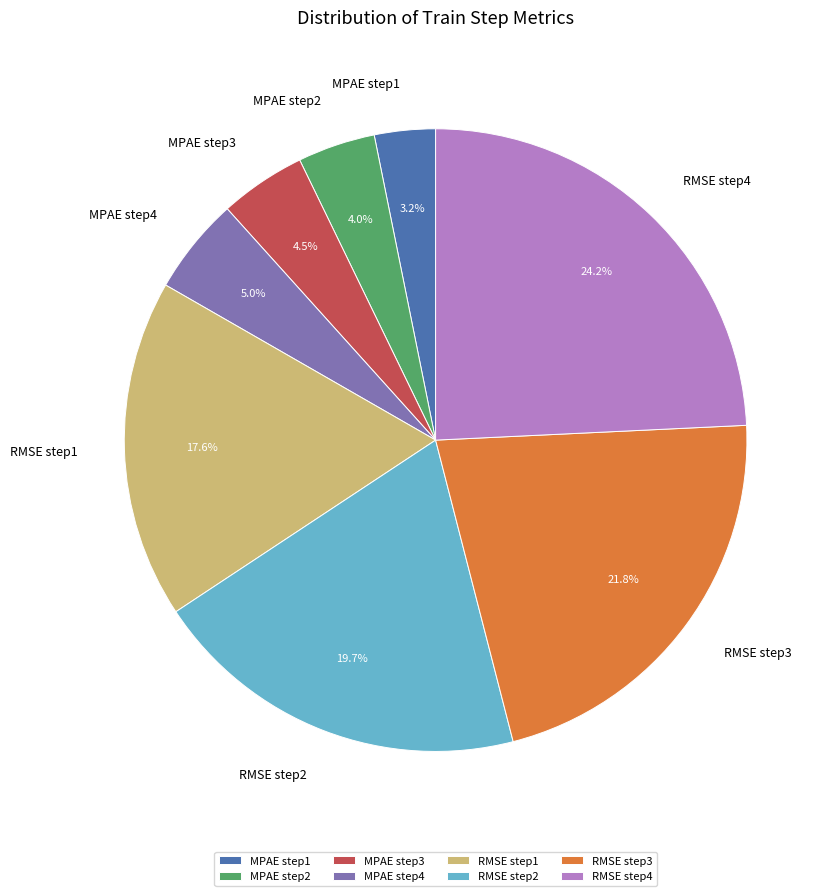

To the nearest percent, what is the difference between the largest and smallest slice percentages?

21%